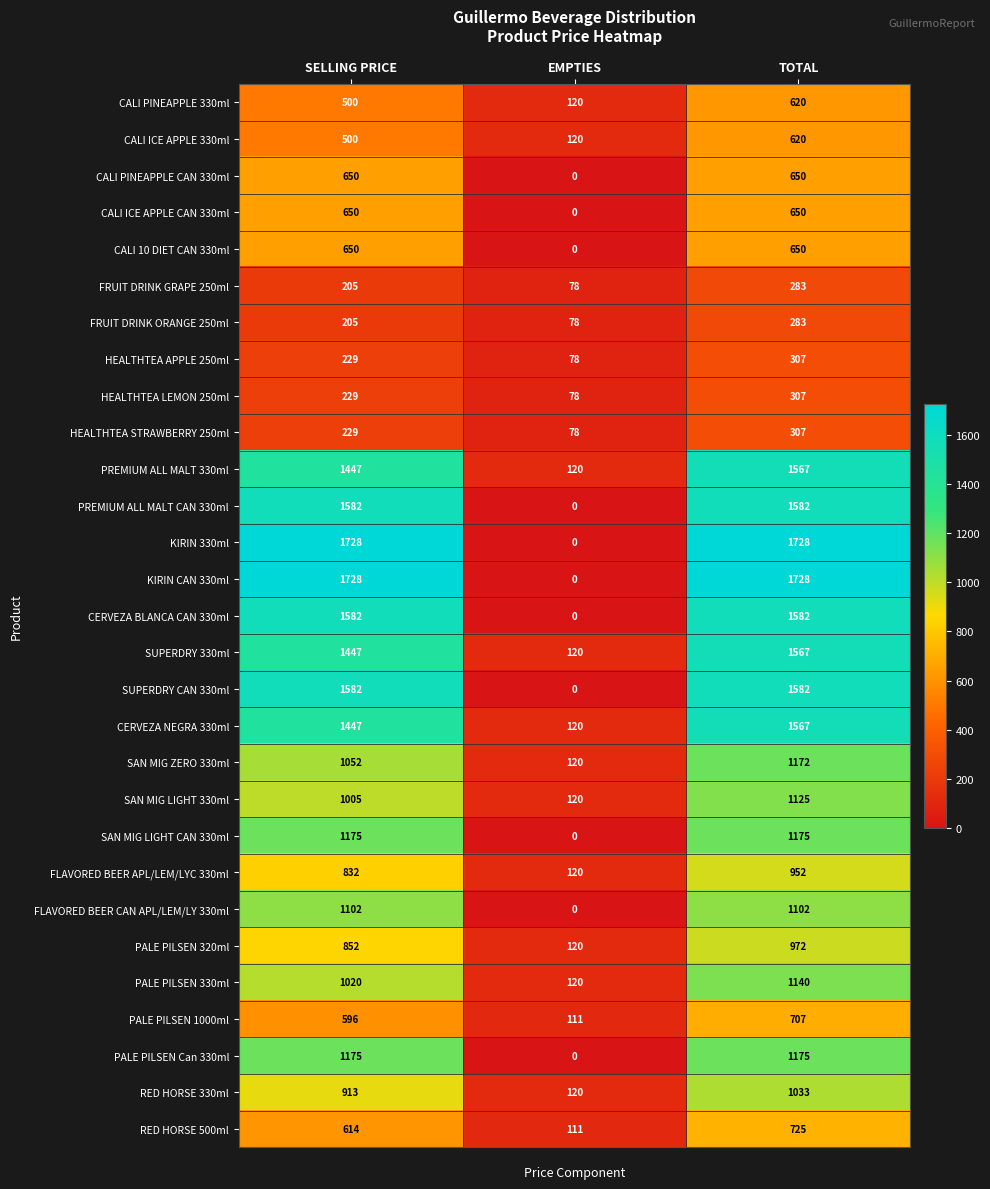

The value of FRUIT DRINK ORANGE 250ml at EMPTIES is 78. True or false?

True